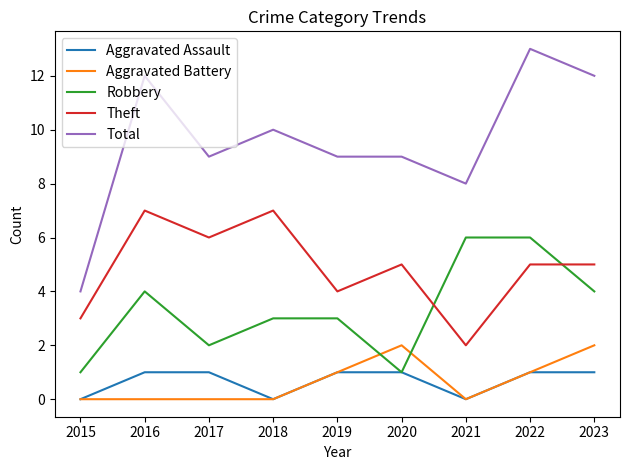

At which label does Total first exceed 9?

2016